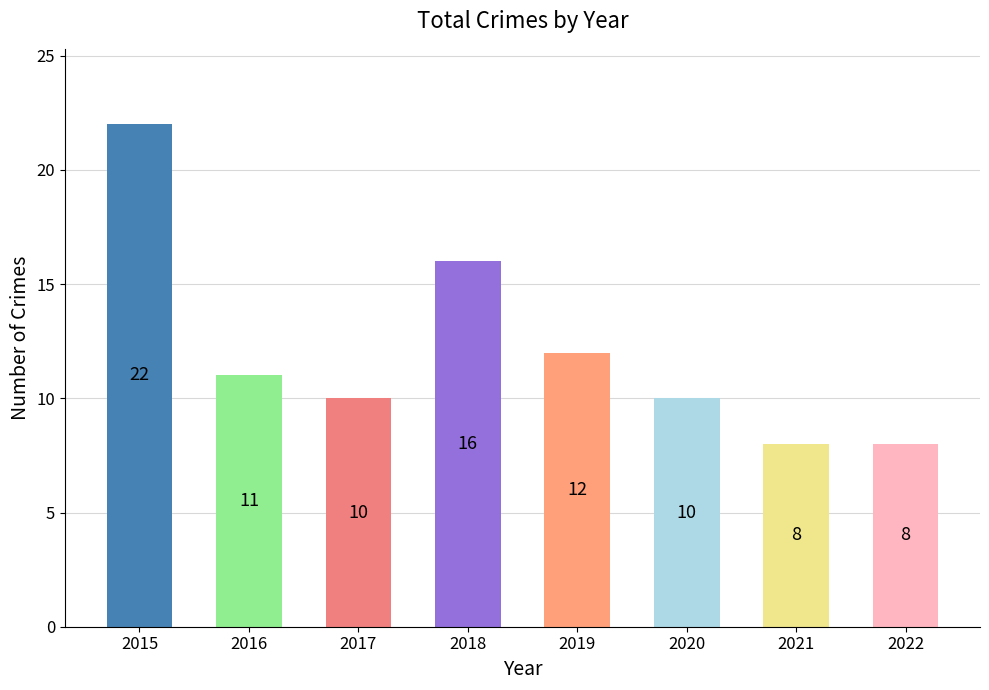

Count the number of data series in this chart.

1